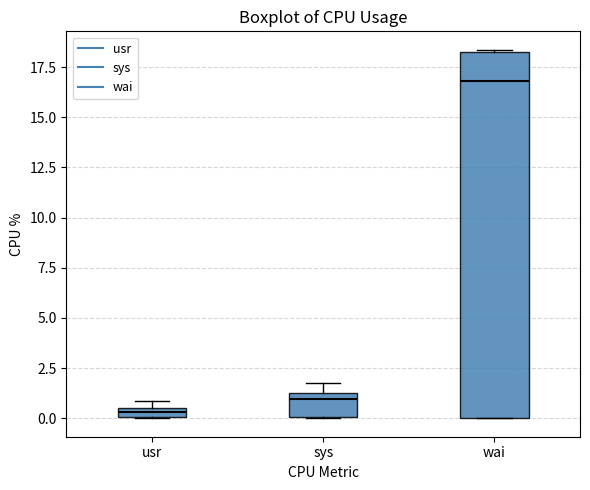

Which box has the highest median line?

wai